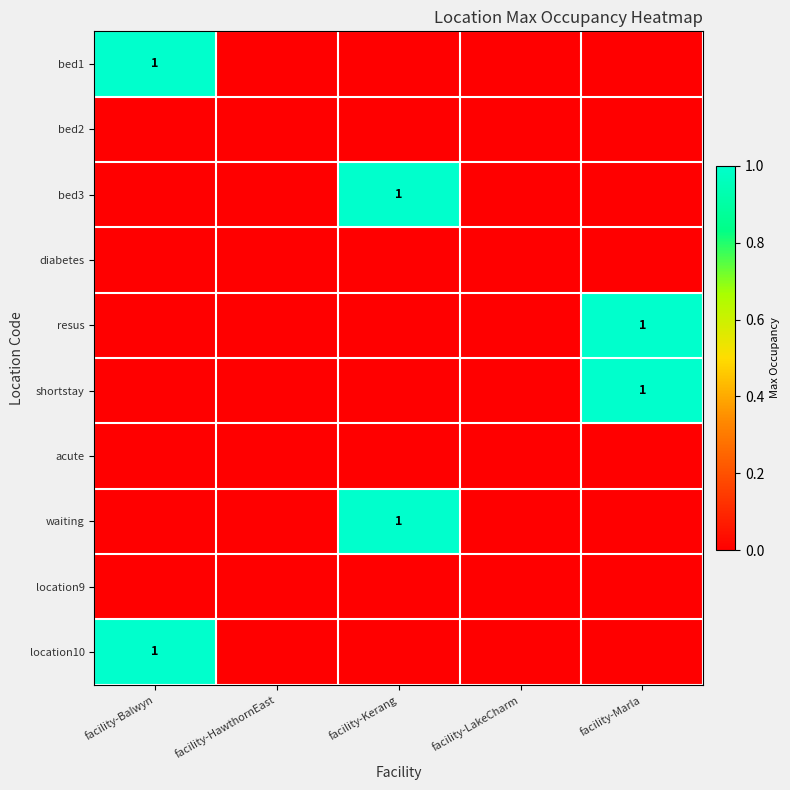

The value of resus at facility-Marla is 1. True or false?

True